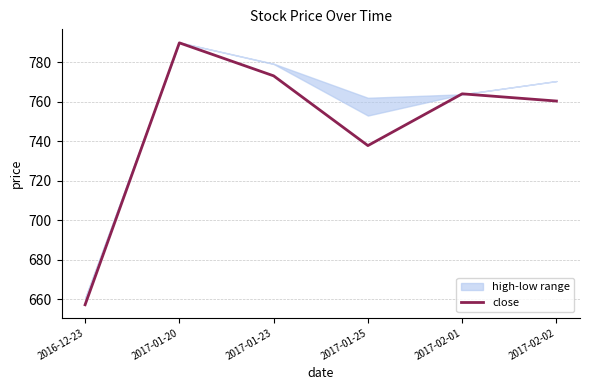

How many interior local valleys (lower than both neighbors) does the data have?

1